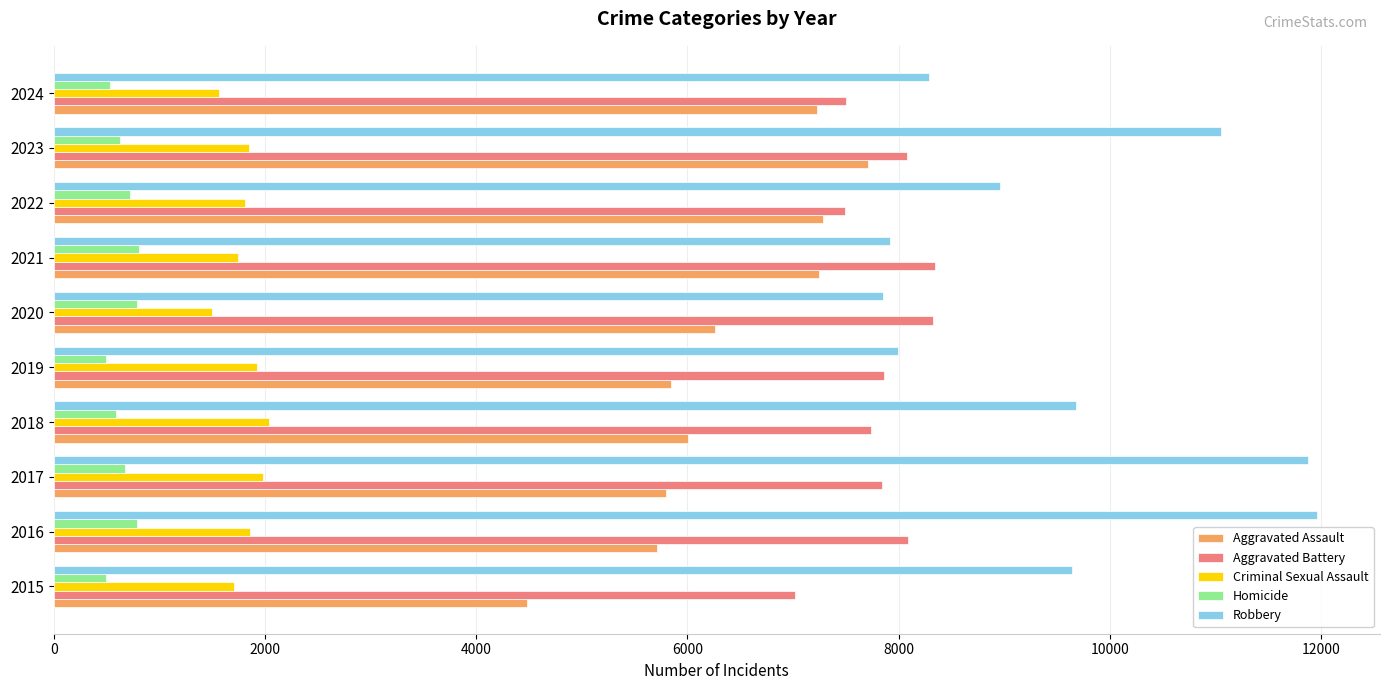

Which series has the widest spread of values?

Robbery